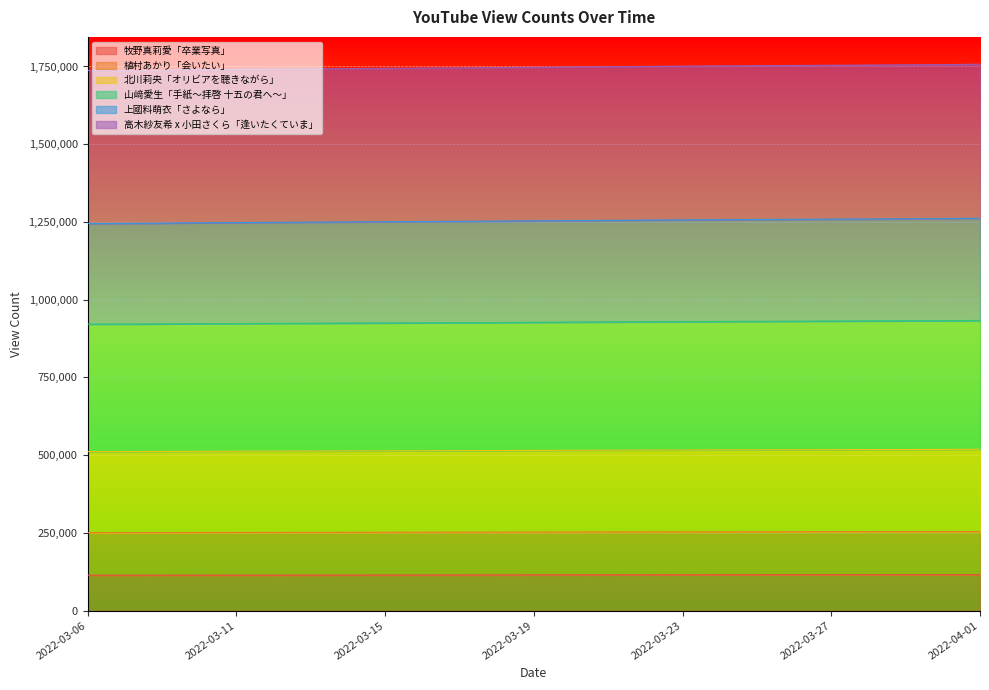

The value of 牧野真莉愛「卒業写真」 at 2022-03-14 is 114598. True or false?

True